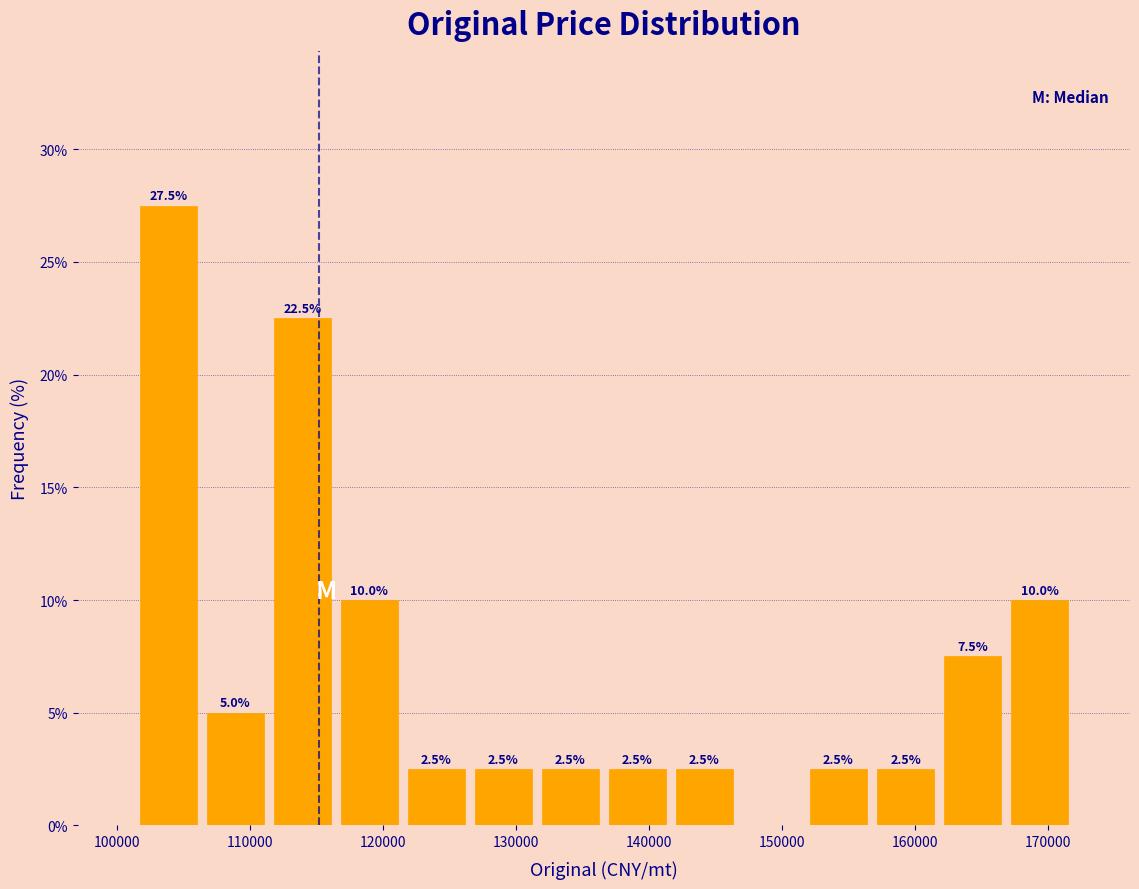

Over which range of the x-axis is the bar tallest?

101000 to 106000